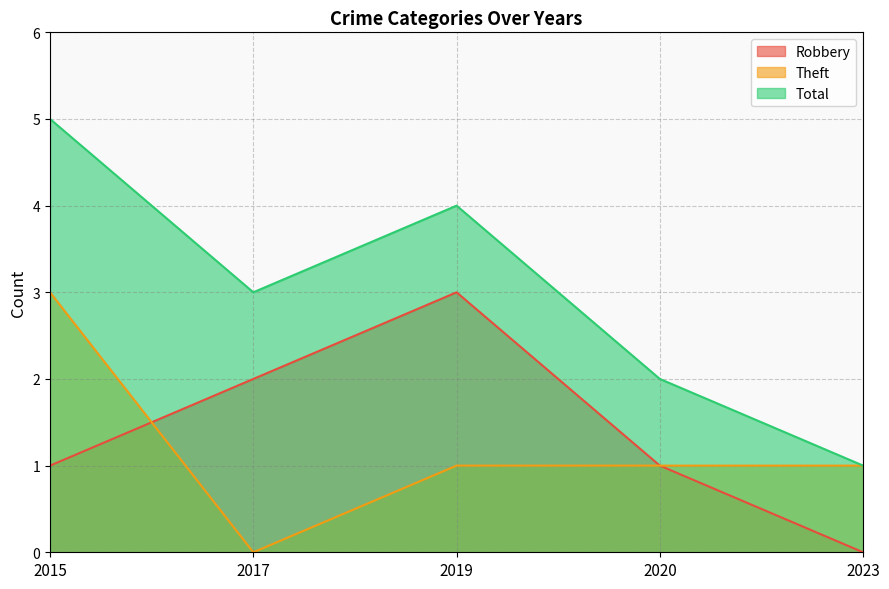

Which category has the highest value in the Total series?

2015